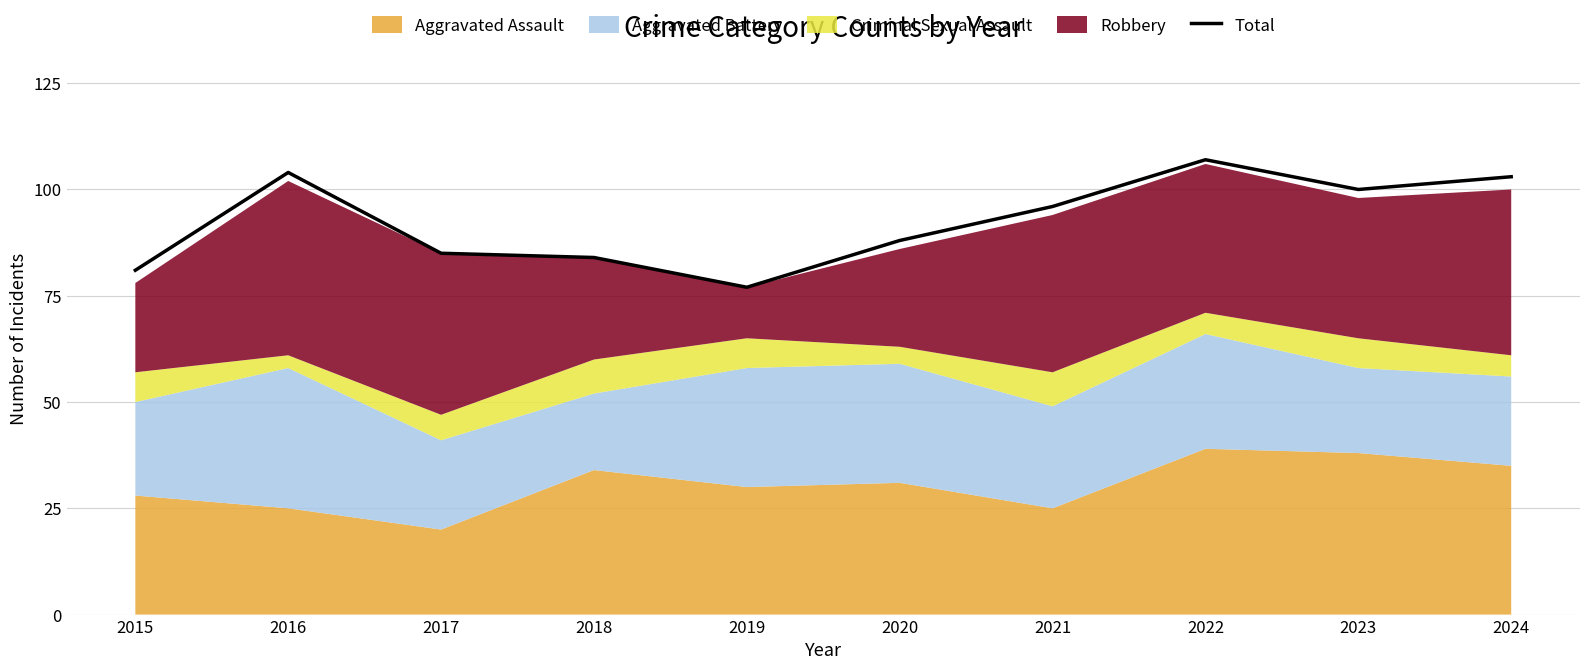

What value does the data have at 2017, to the nearest 10?

80